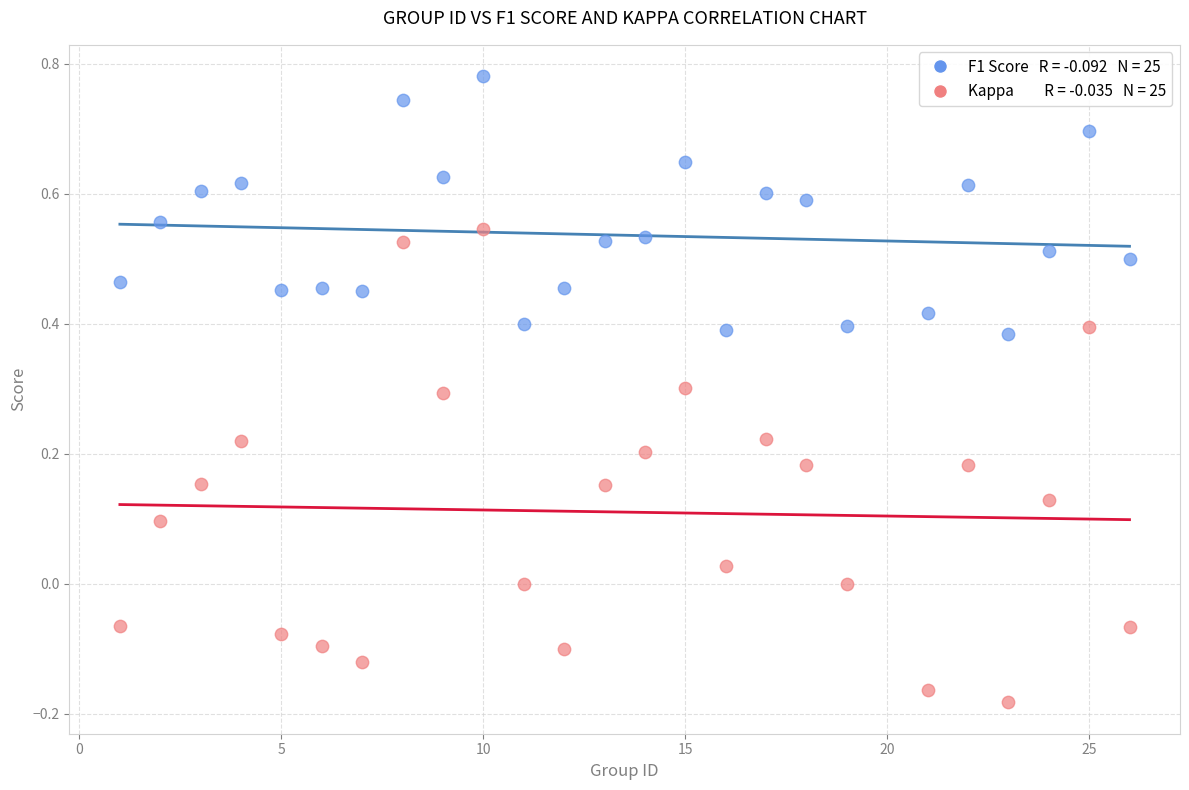

Across all data points, what is the range of Y values (max minus min)?

1.0